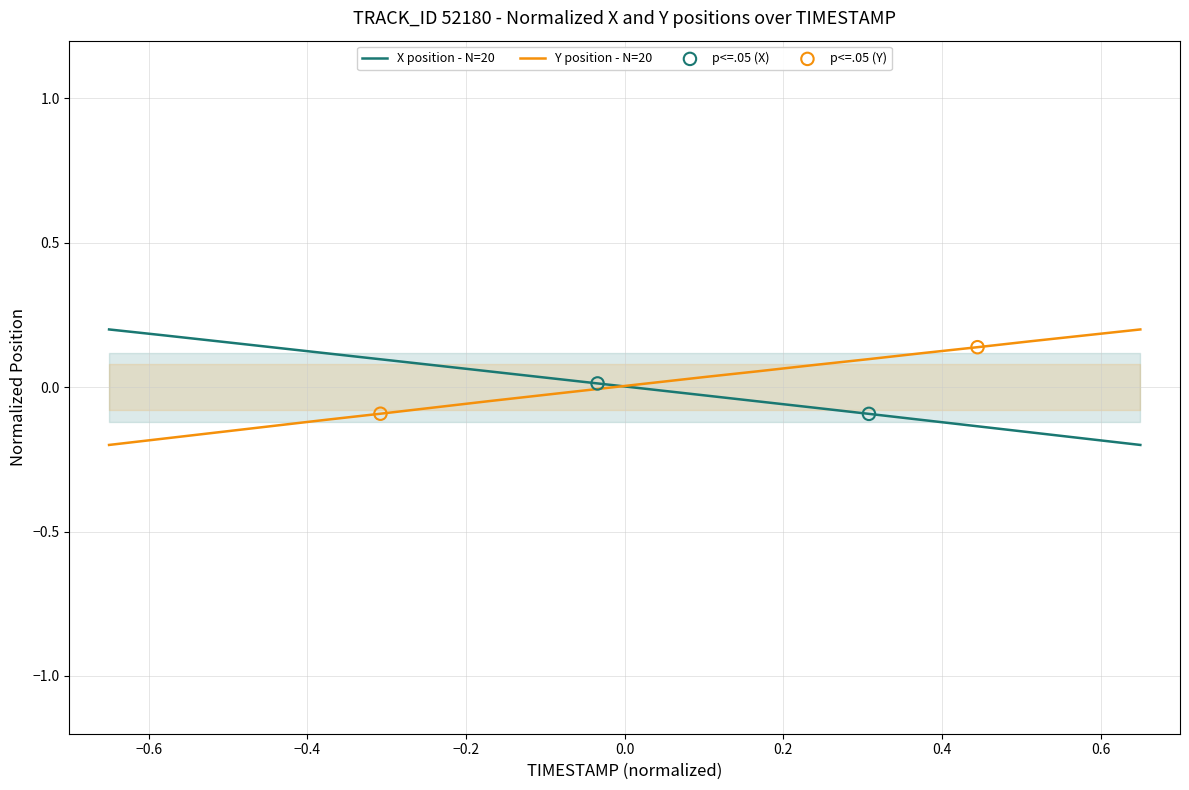

At how many categories does at least one series exceed 0?

20